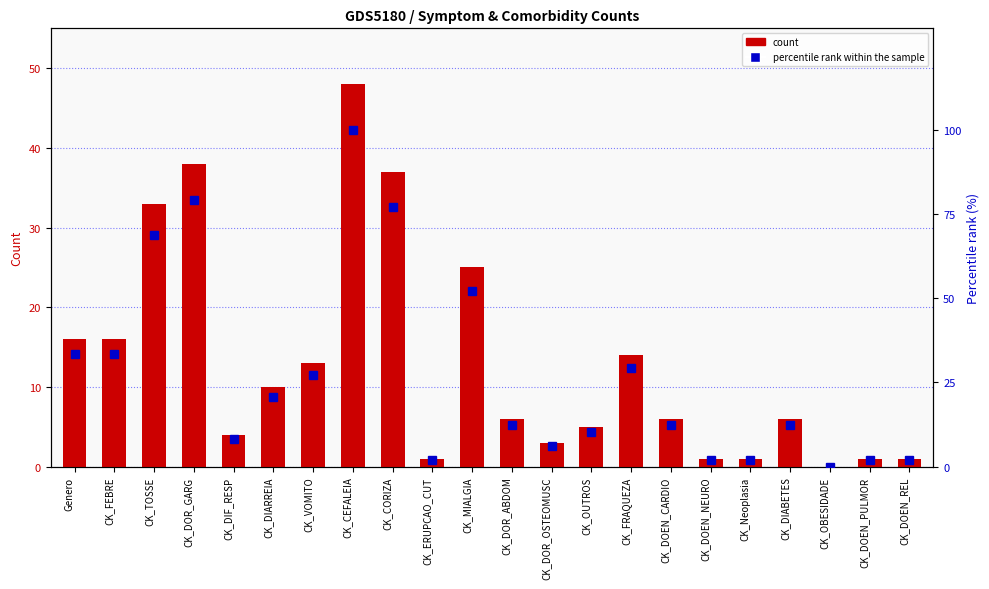

What position from the right is CK_DOEN_NEURO?

6